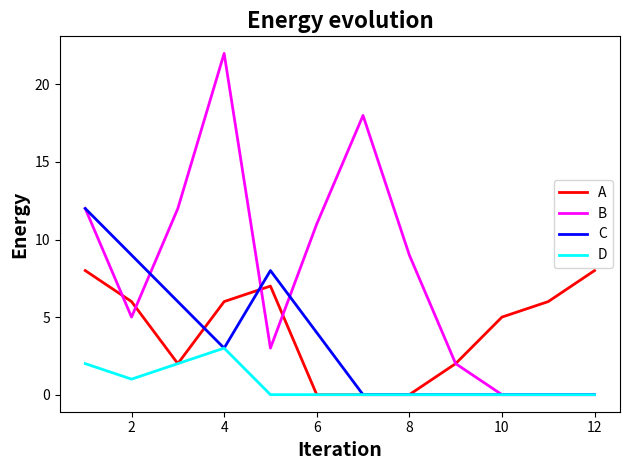

What is the maximum value shown in the chart?

22